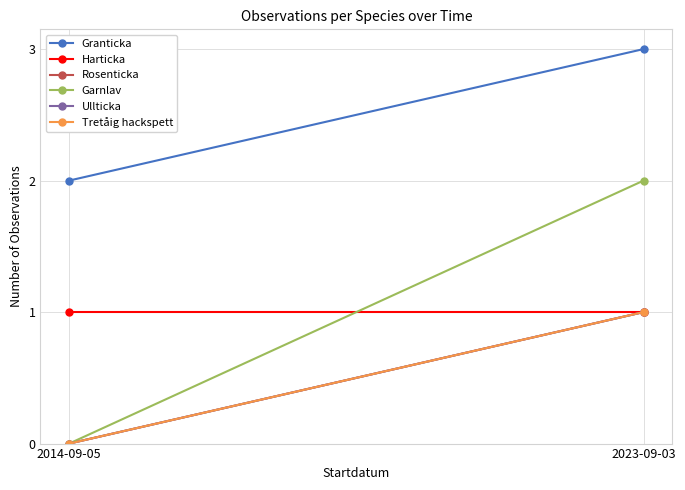

Rank the series at 2023-09-03 from highest to lowest value.

Granticka, Garnlav, Harticka, Rosenticka, Ullticka, Tretåig hackspett